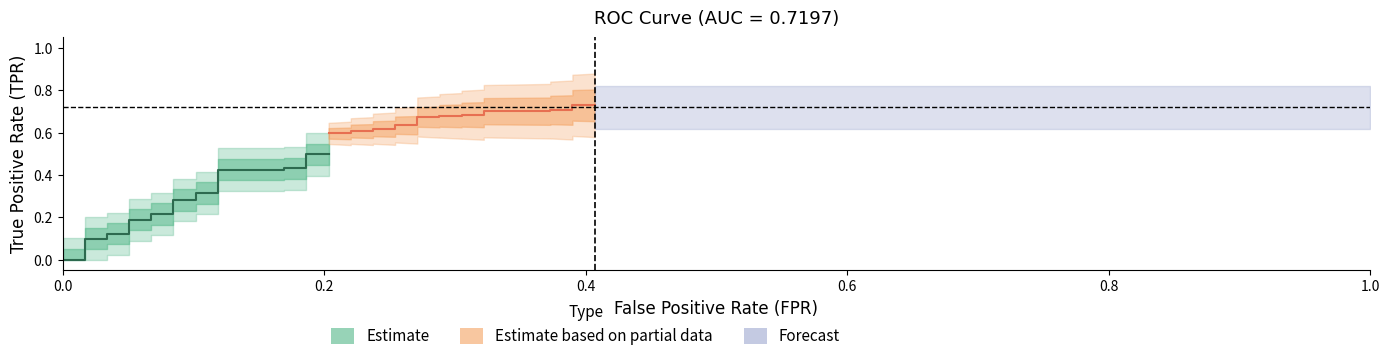

What is the value of the tpr point at the 29th from the left?

0.7